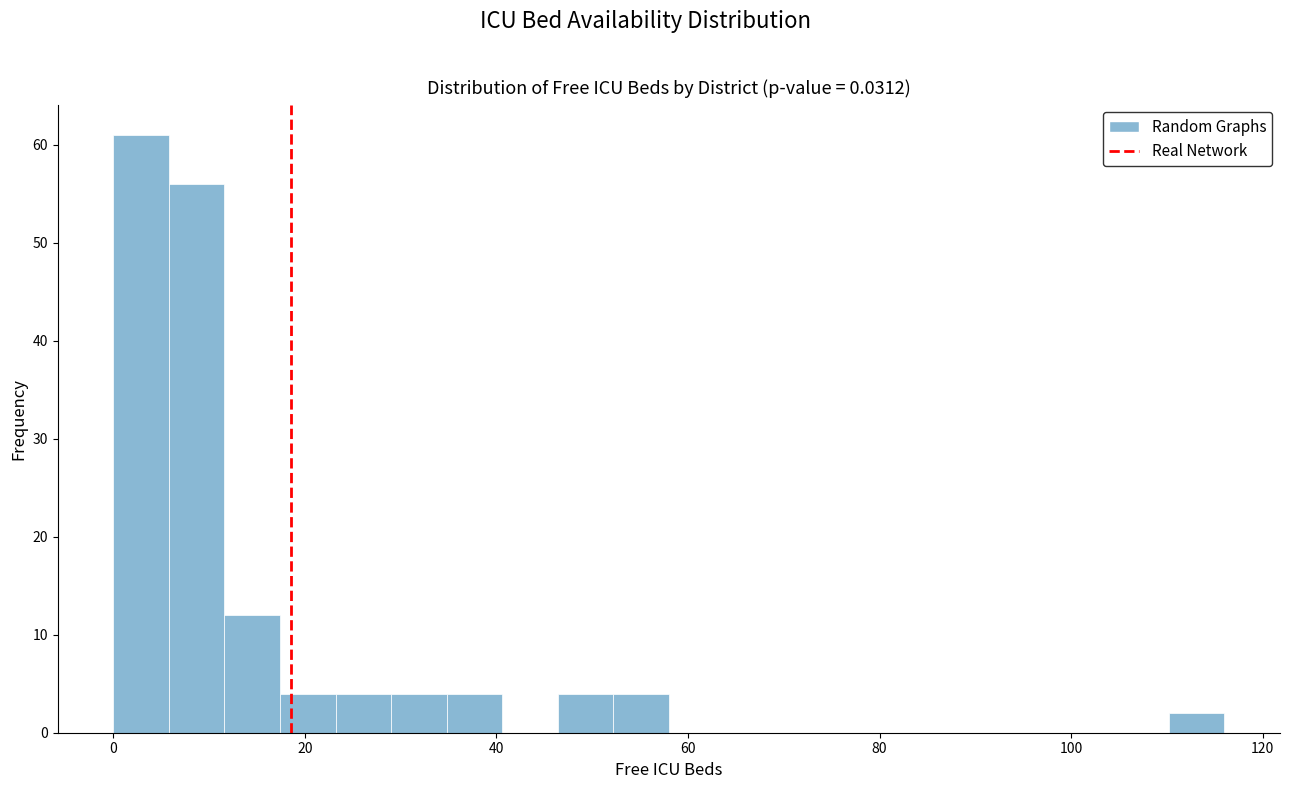

Read against the x-axis, roughly where is the centre of the tallest bar?

2